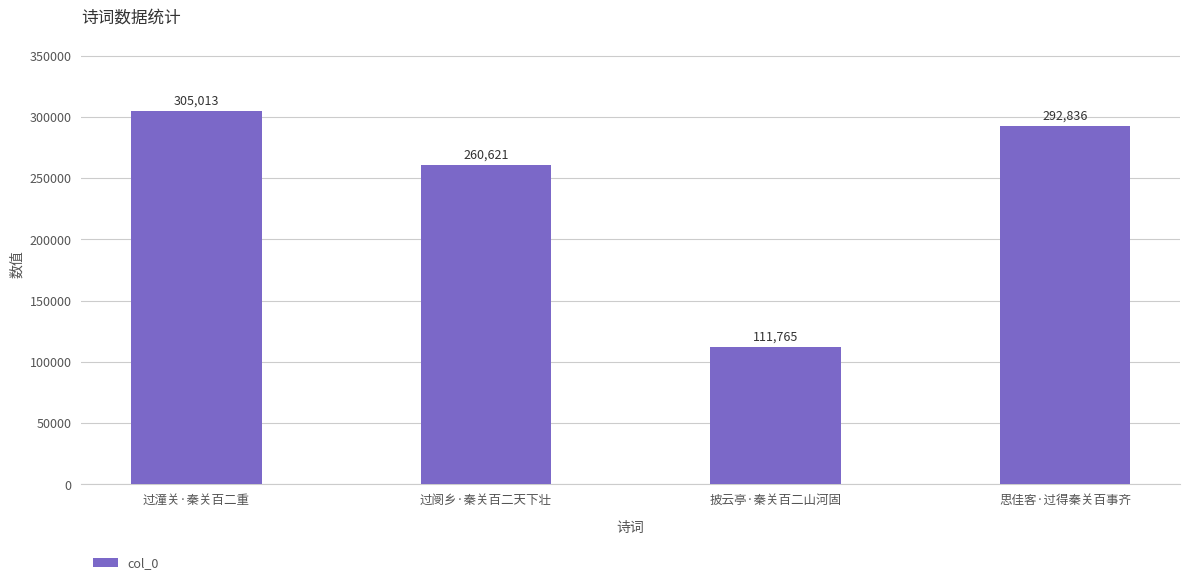

Where does the data first go above 292836?

过潼关·秦关百二重